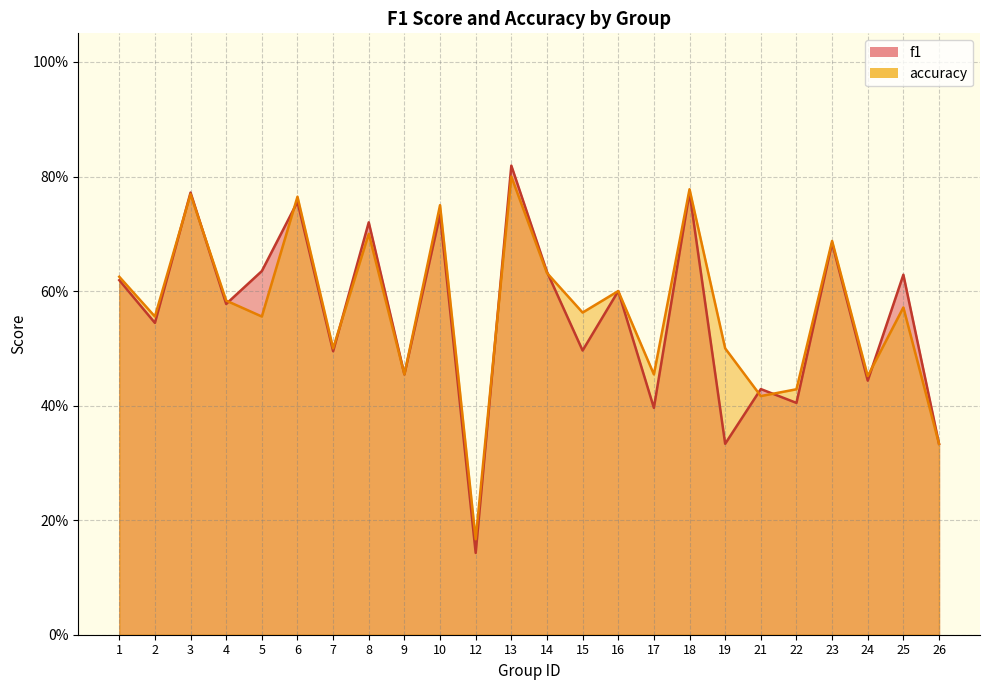

Rank the series by their maximum value, from highest to lowest.

f1, accuracy